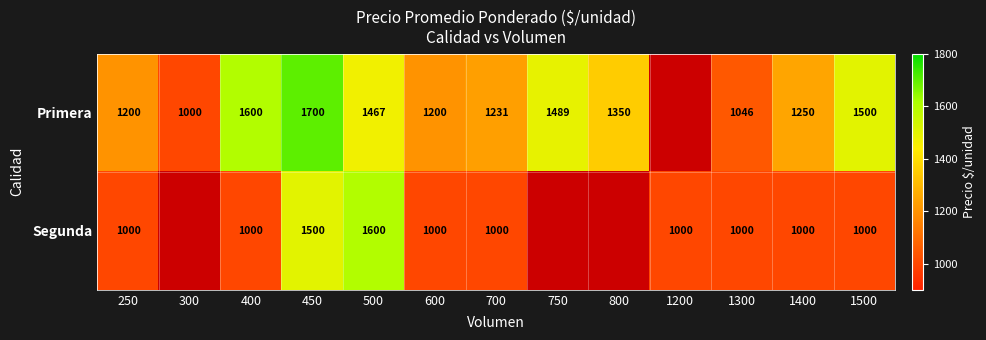

What is the difference between the Primera values at 250 and 750?

289